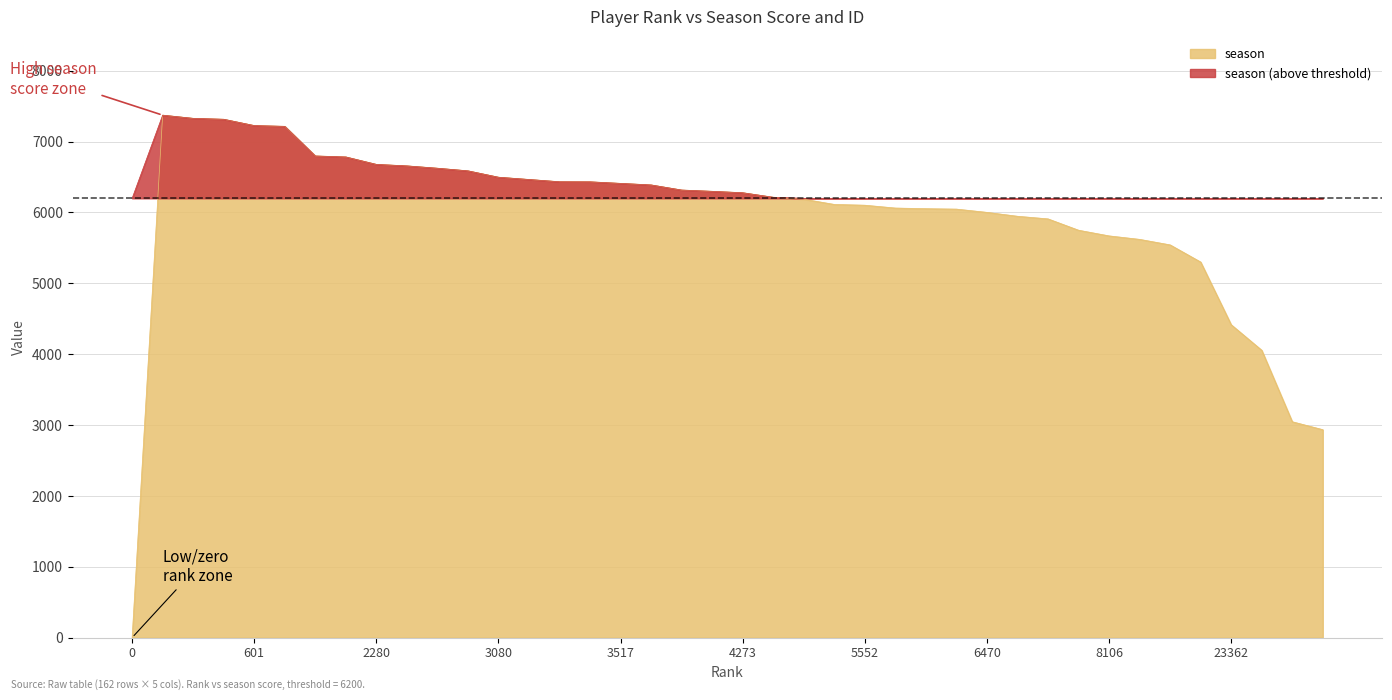

How many lines are shown in the chart?

2